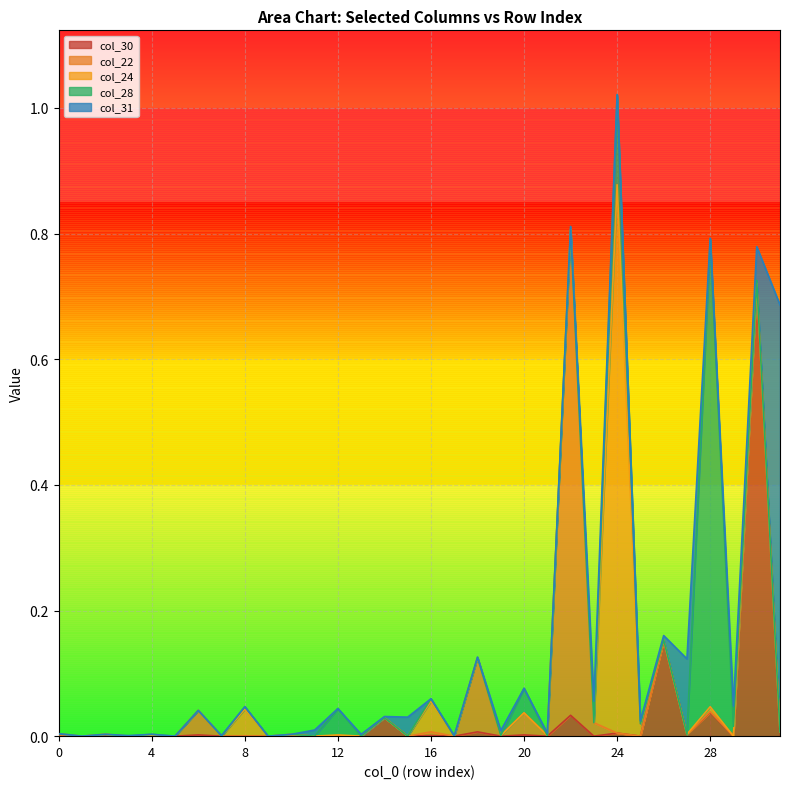

What is the sum of all col_22 values?

1.0